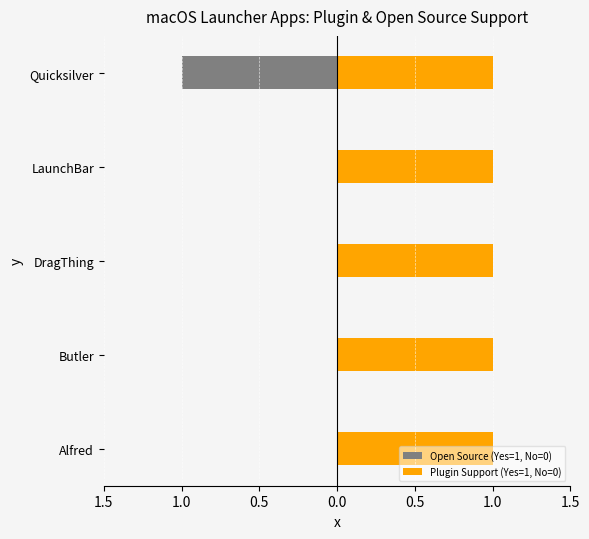

Rank the series by their average value, from lowest to highest.

Open Source (Yes=1, No=0), Plugin Support (Yes=1, No=0)